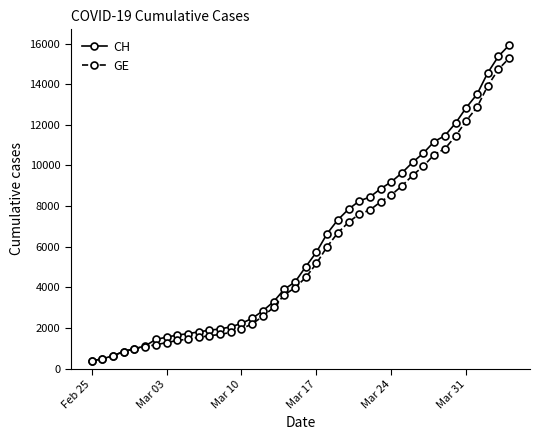

What is the value of the CH point at the 30th from the left?

9642